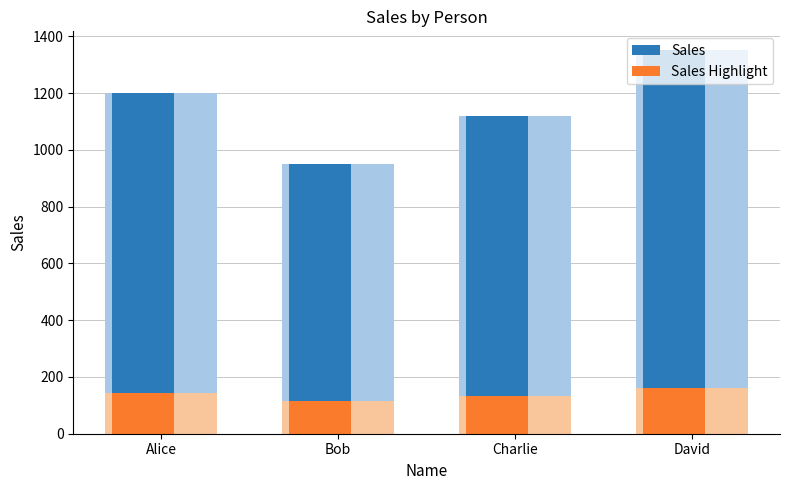

Which has a higher value, Bob or David?

David